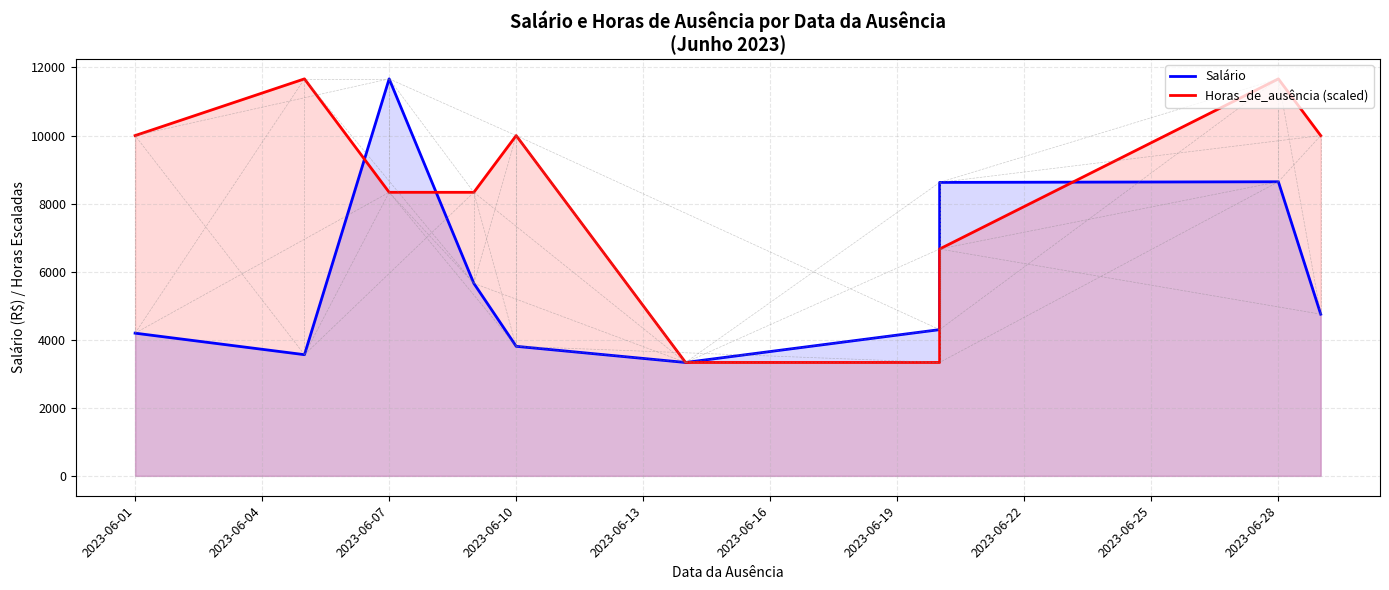

What is the difference between the second highest and minimum values in the Salário series?

5308.9